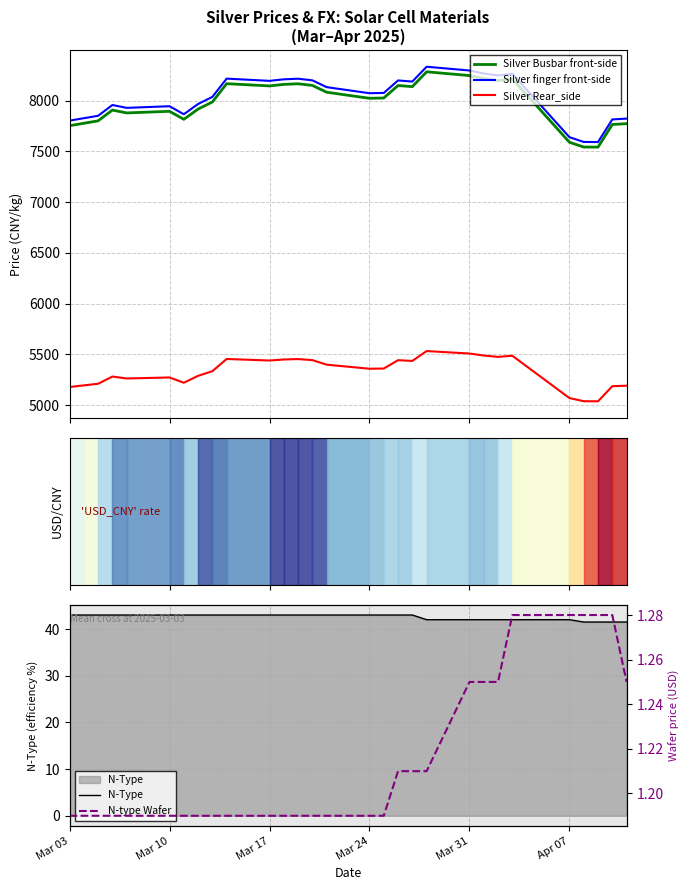

List the series in order of their peak value, highest first.

Silver finger front-side, Silver Busbar front-side, Silver Rear_side, N-Type, N-type Wafer